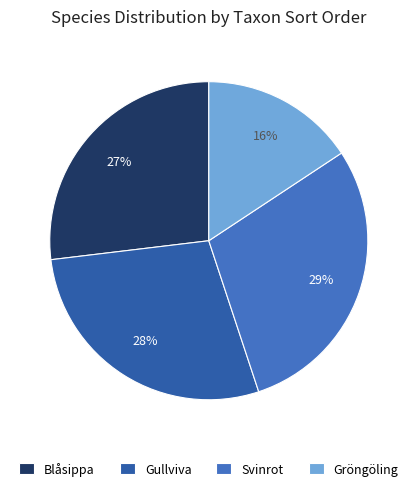

How many segments does this pie chart have?

4